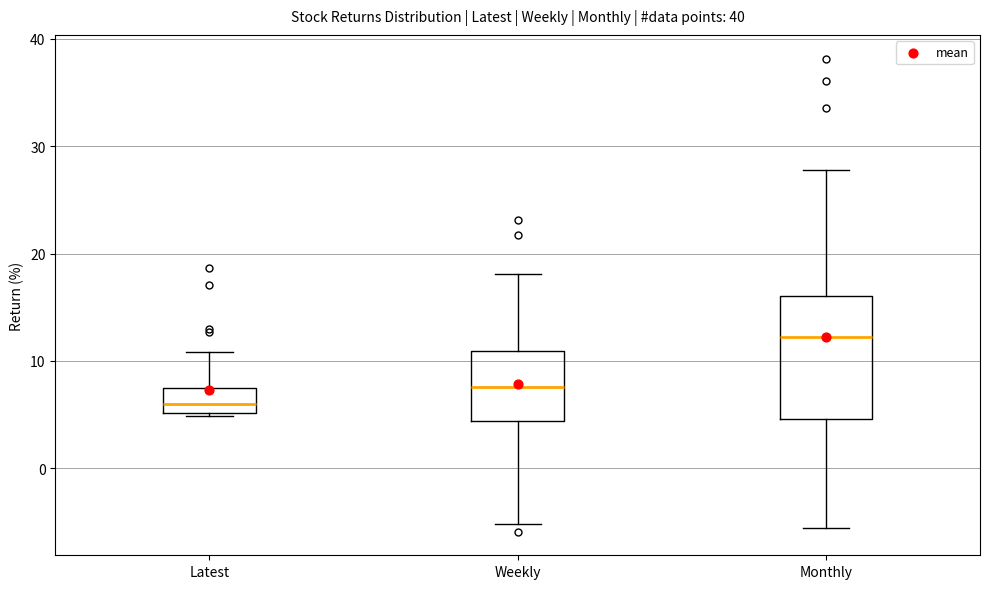

Where is the lower edge of the box for Weekly on the y-axis? The values are not printed on the chart, so give them approximately, as read against the axis.

4